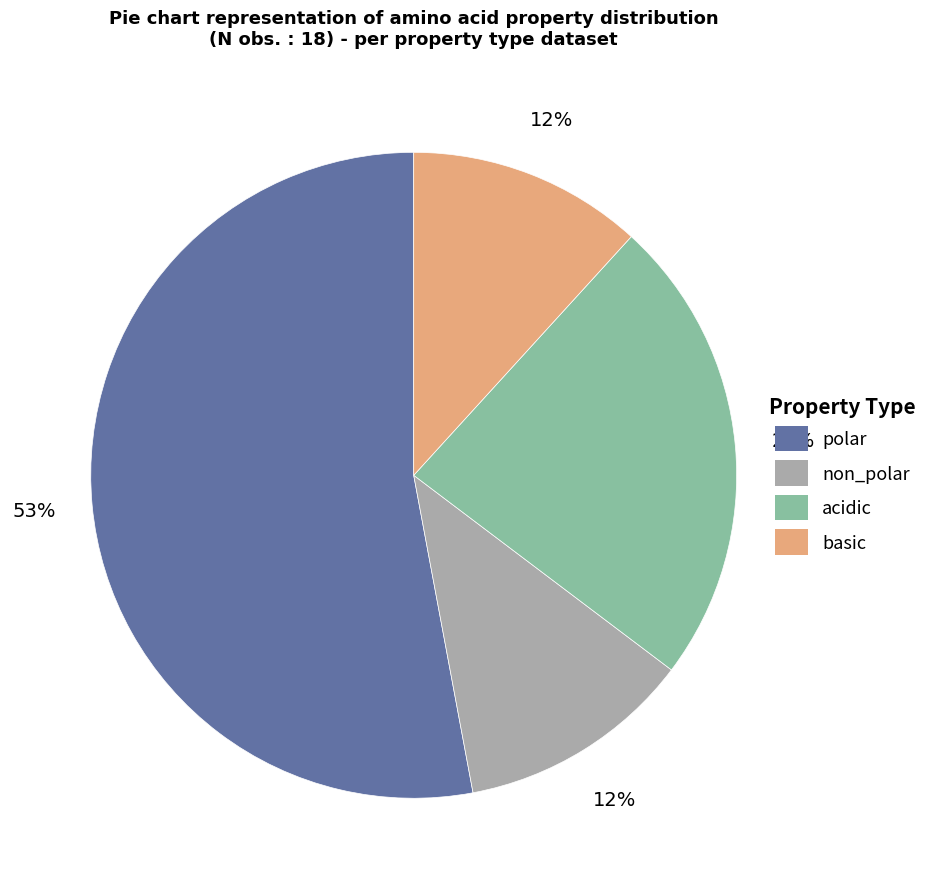

To the nearest percent, what percentage of the pie is non_polar?

12%